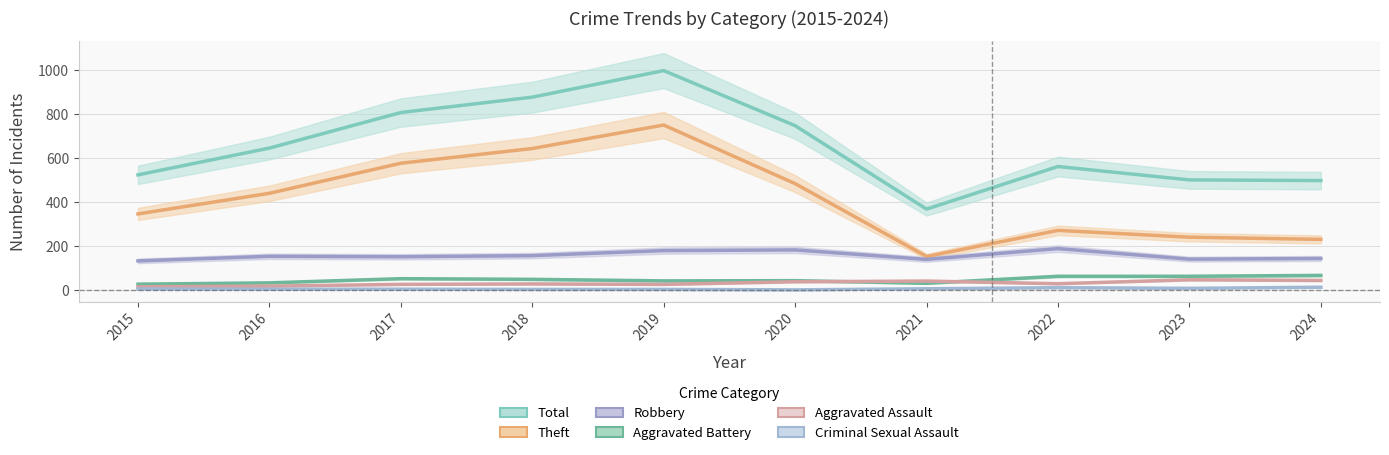

True or false: Robbery has more than 2 interior local peaks.

True